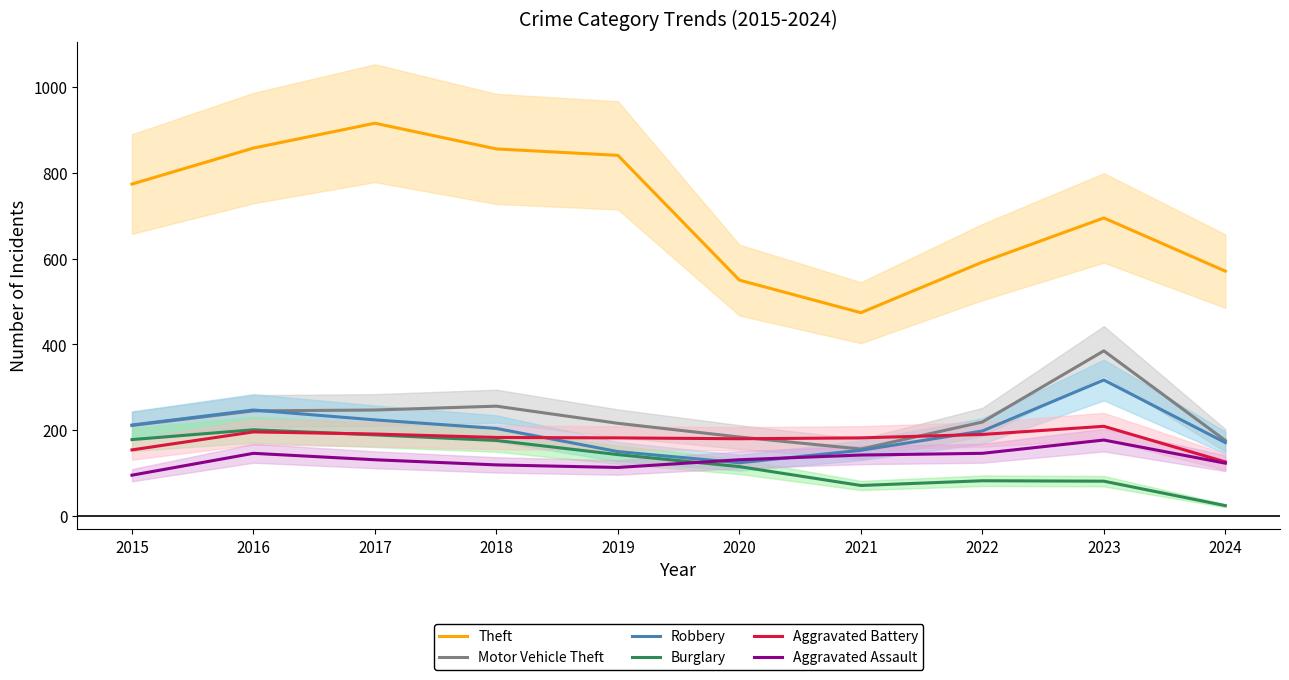

What are all the series names shown in the legend?

Theft, Motor Vehicle Theft, Robbery, Burglary, Aggravated Battery, Aggravated Assault